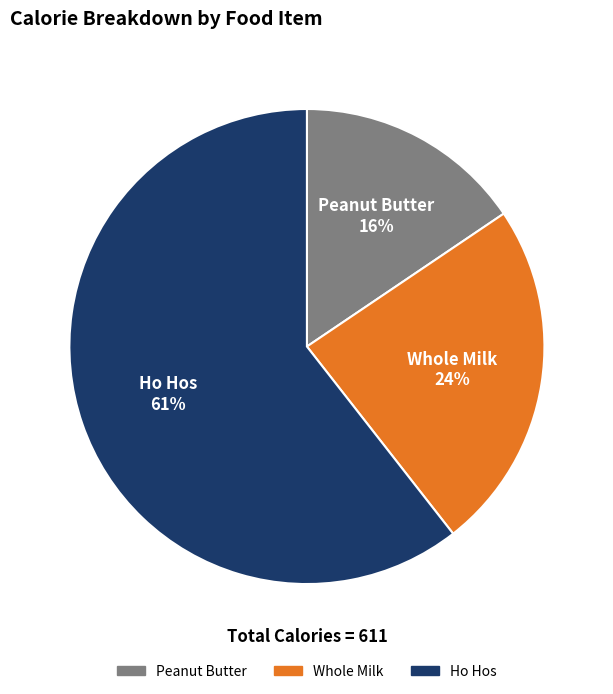

To the nearest percent, what is the difference between the Peanut Butter and Ho Hos slice percentages?

45%